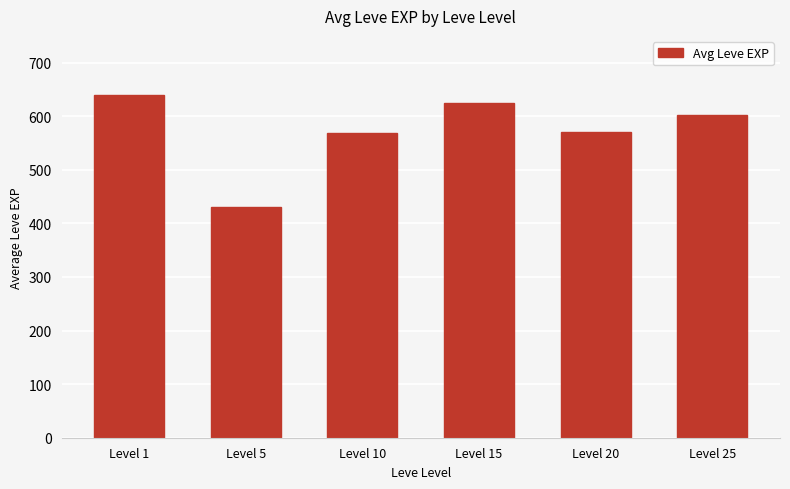

What is the minimum value shown in the chart?

430